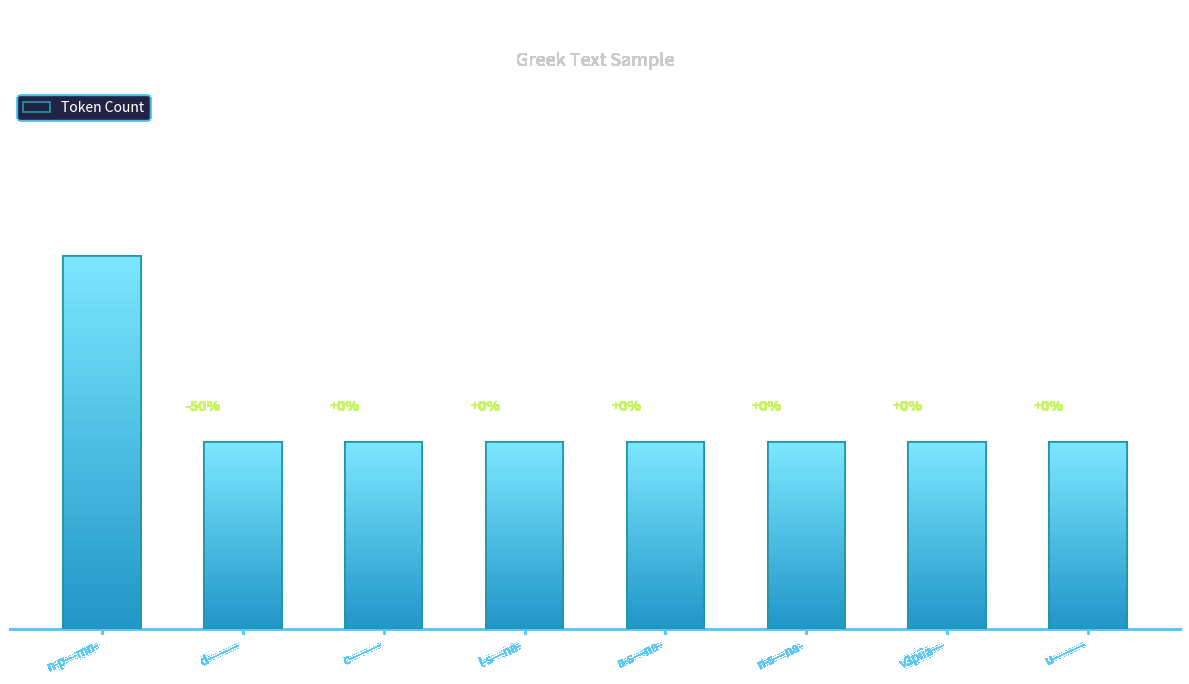

Is it true that the value at n-p---mn- is 1?

False